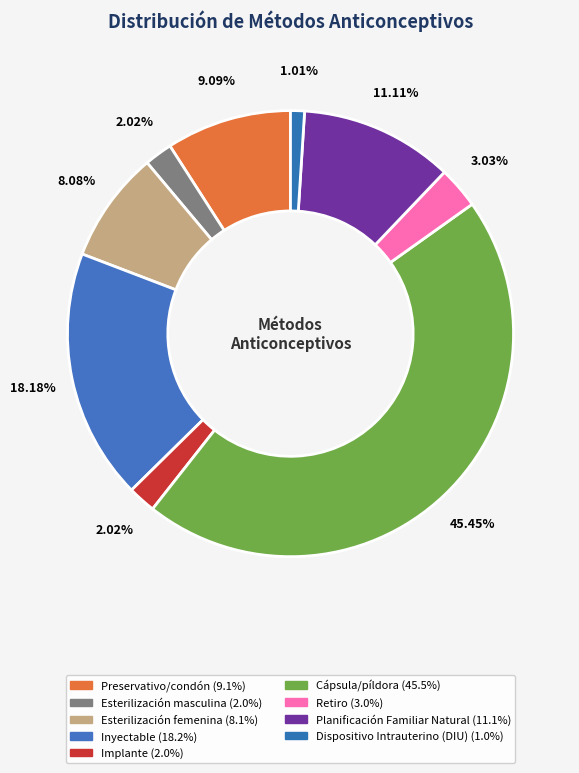

To the nearest percent, what is the average slice percentage?

11%